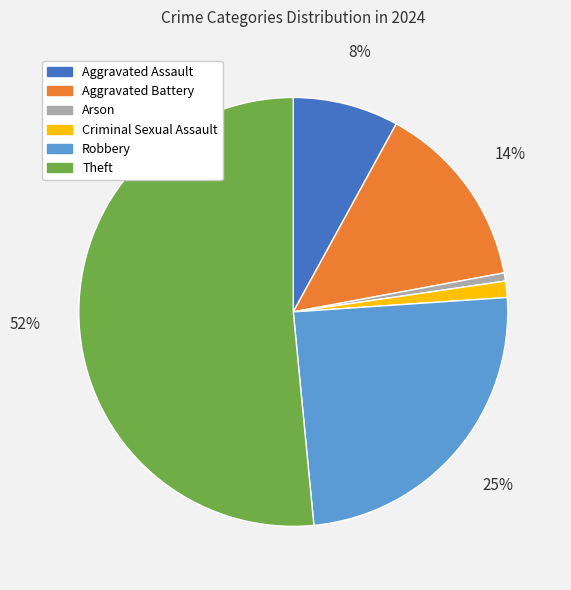

Which category has the biggest portion of the pie?

Theft